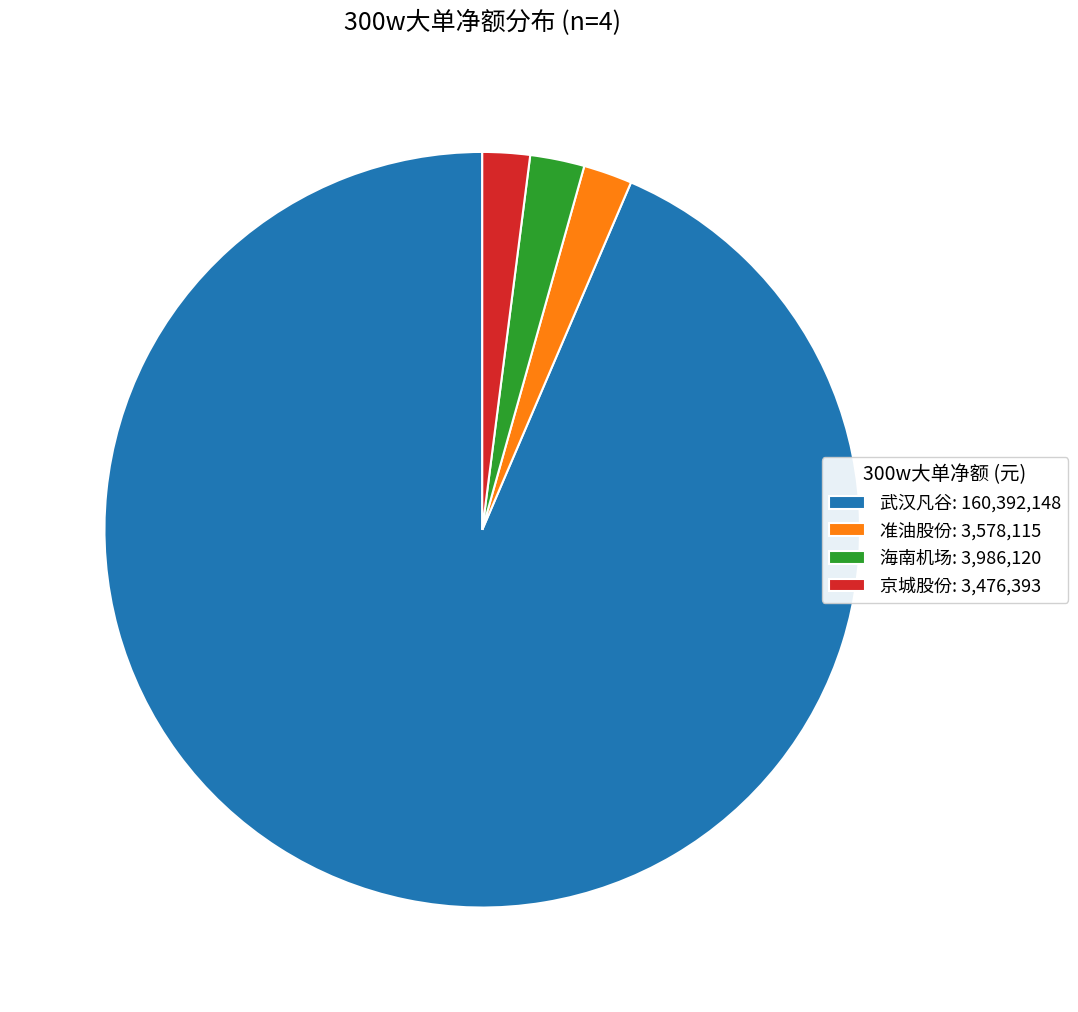

Which slice is the largest?

武汉凡谷: 160,392,148